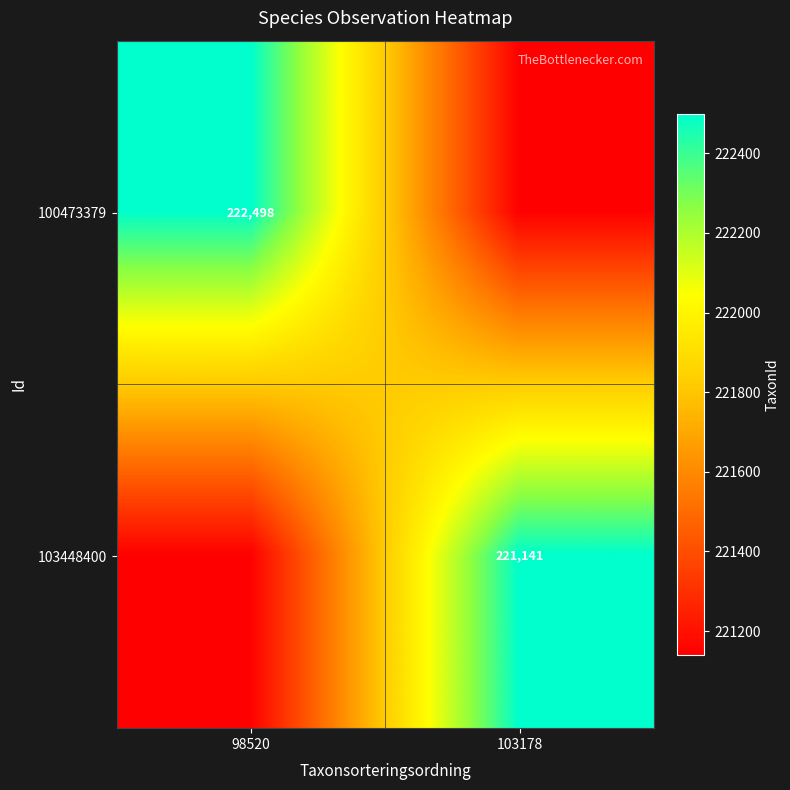

Is it true that 103448400 equals 221141 at 103178?

True